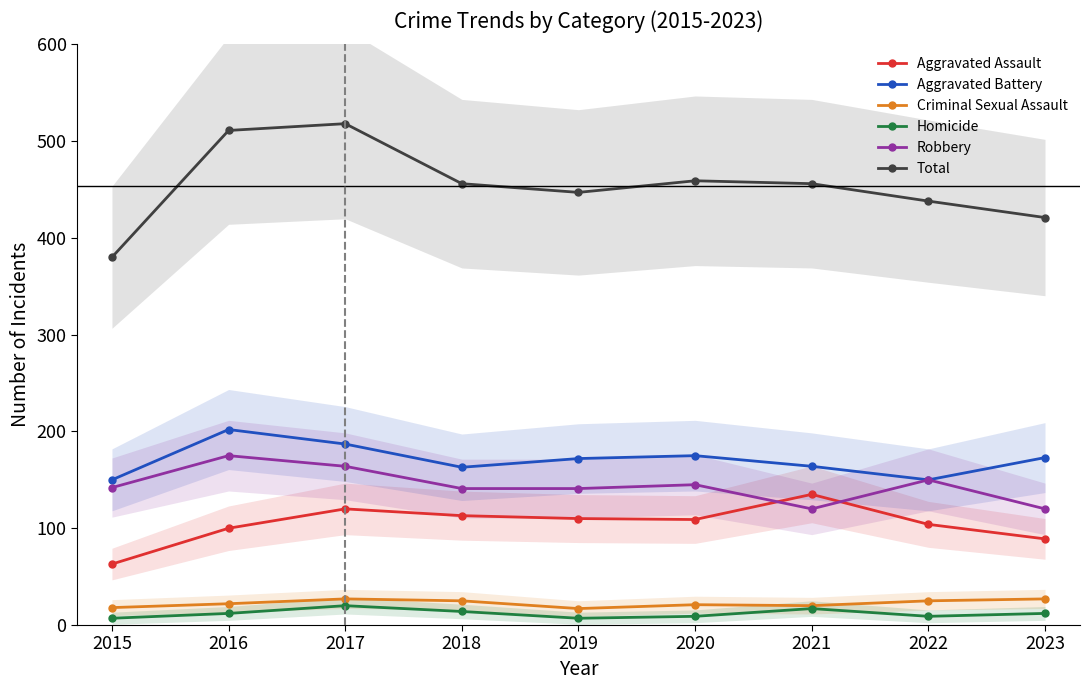

What is the difference between the Robbery values at 2018 and 2023?

21